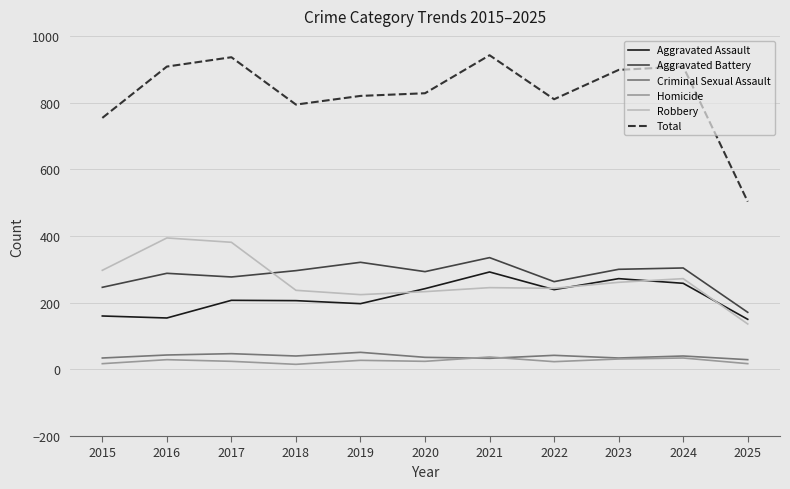

The Robbery series shows 245 at 2021. True or false?

True